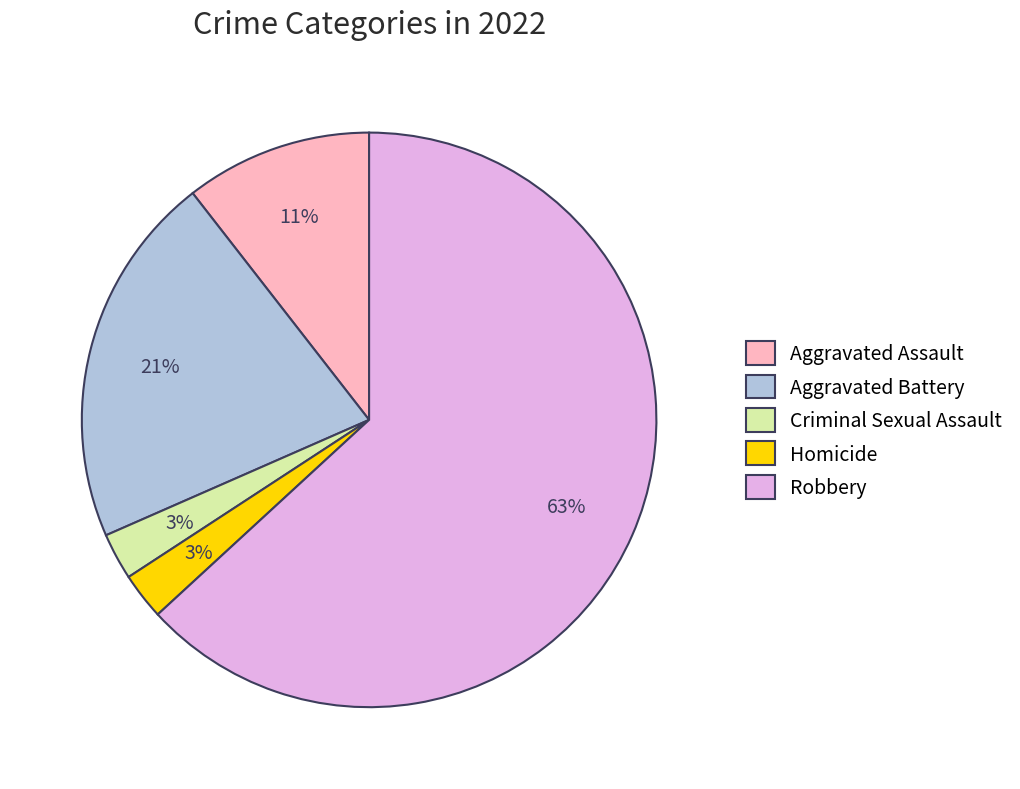

How many segments does this pie chart have?

5